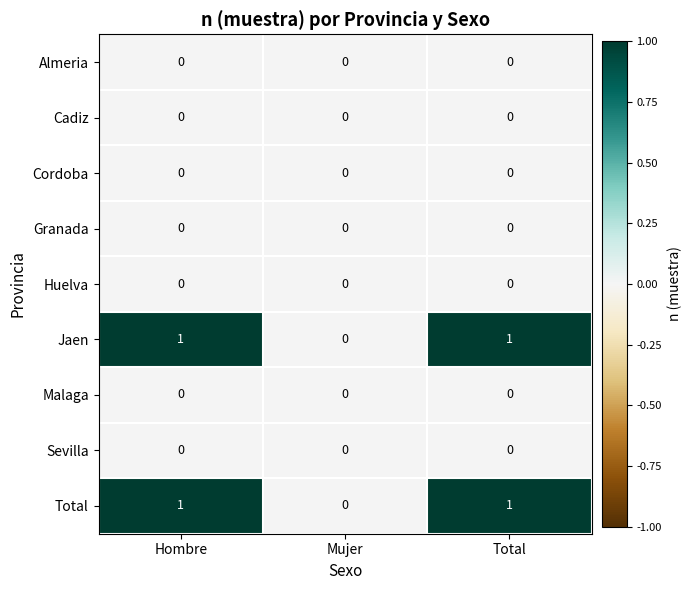

How many categories are shown in the chart?

3